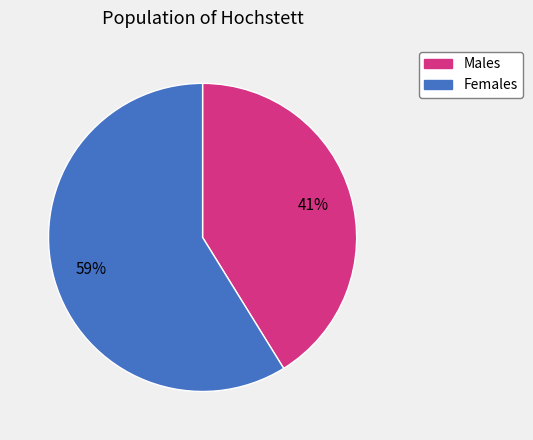

To the nearest percent, what is the average slice percentage?

50%